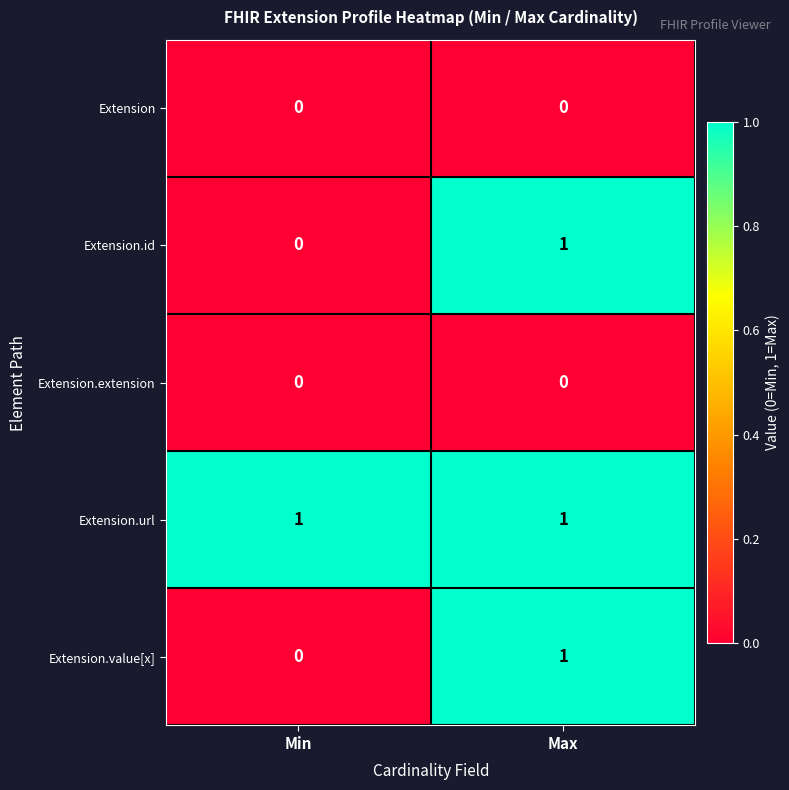

How many series are shown in this chart?

5